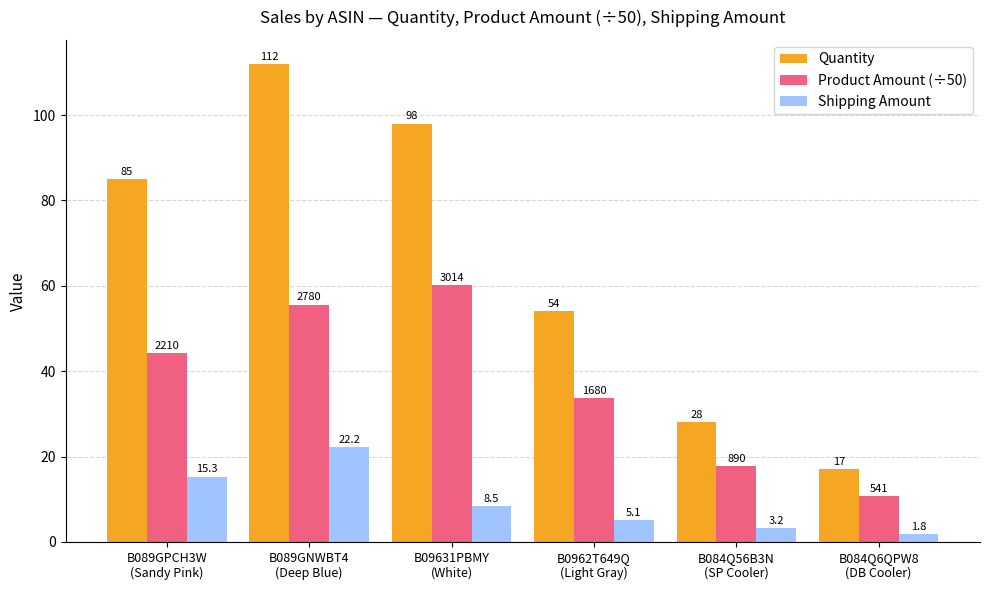

Are the bars grouped side by side (vs. stacked)?

Yes